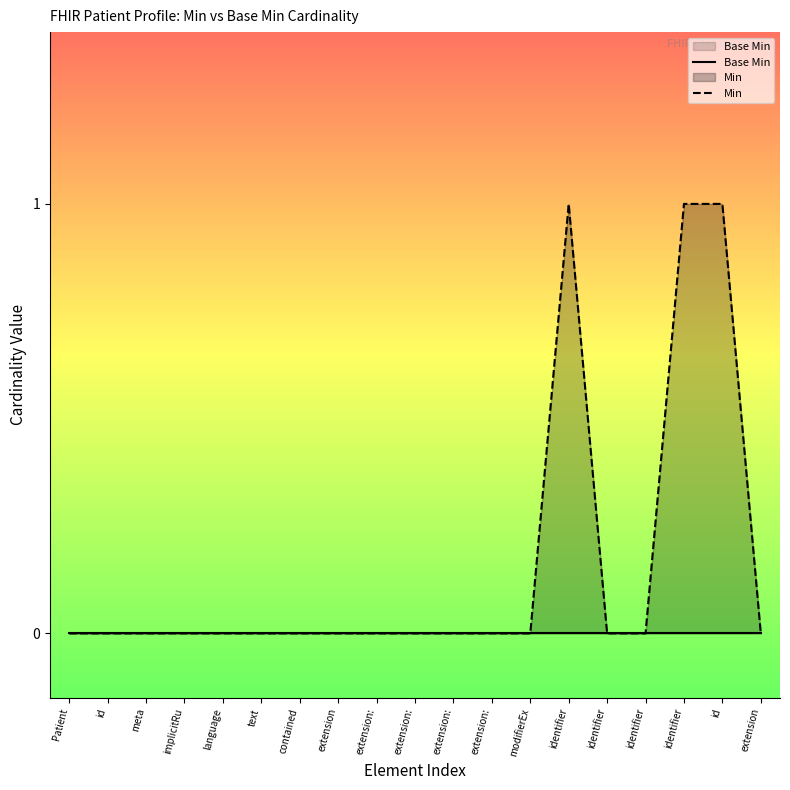

Reading left to right, extract all data points from this chart.

Base Min: 0	0	0	0	0	0	0	0	0	0	0	0	0	0	0	0	0	0	0
Min: 0	0	0	0	0	0	0	0	0	0	0	0	0	1	0	0	1	1	0